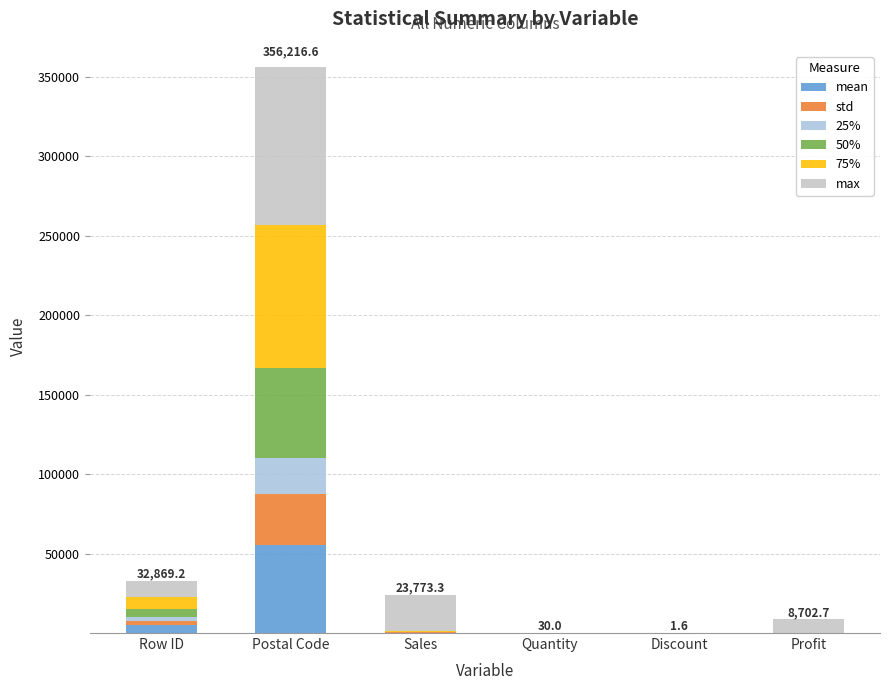

What are all the series names shown in the legend?

mean, std, 25%, 50%, 75%, max